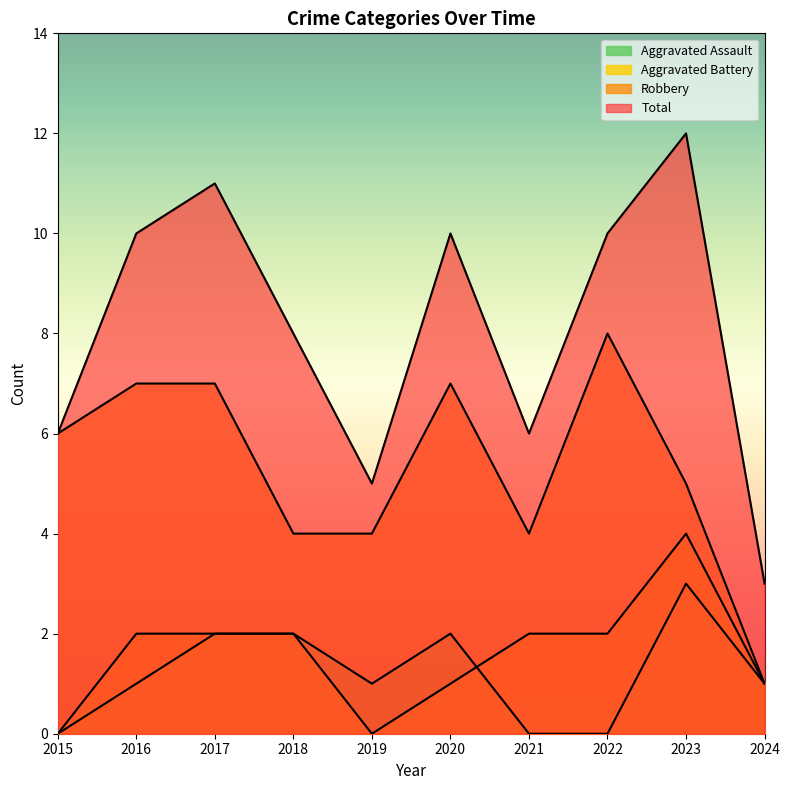

At how many categories does at least one series exceed 10?

2